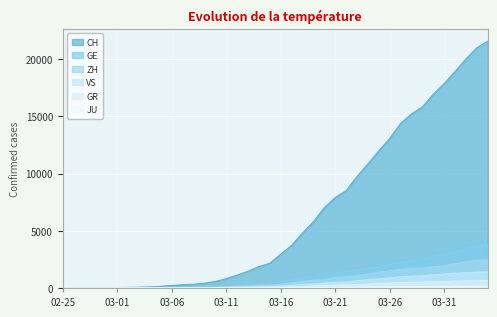

How many data points does each series have?

40